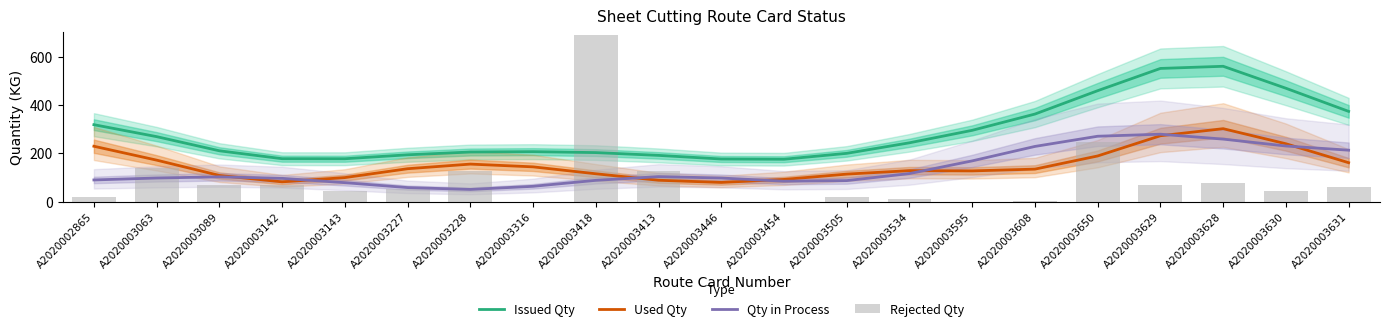

What is the label of the 5th bar from the left?

A2020003143